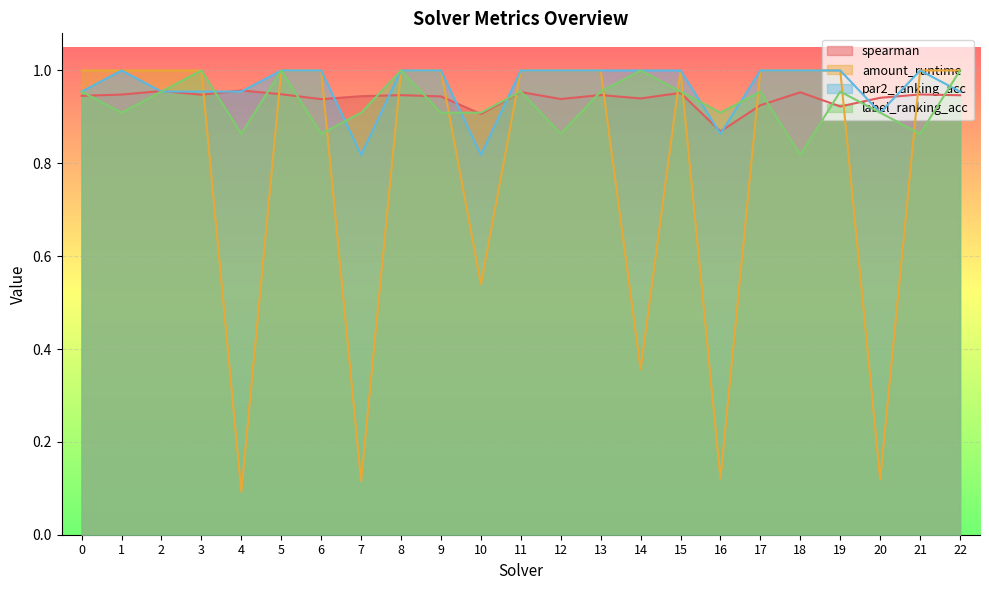

Where is spearman nearest to the value 0?

16